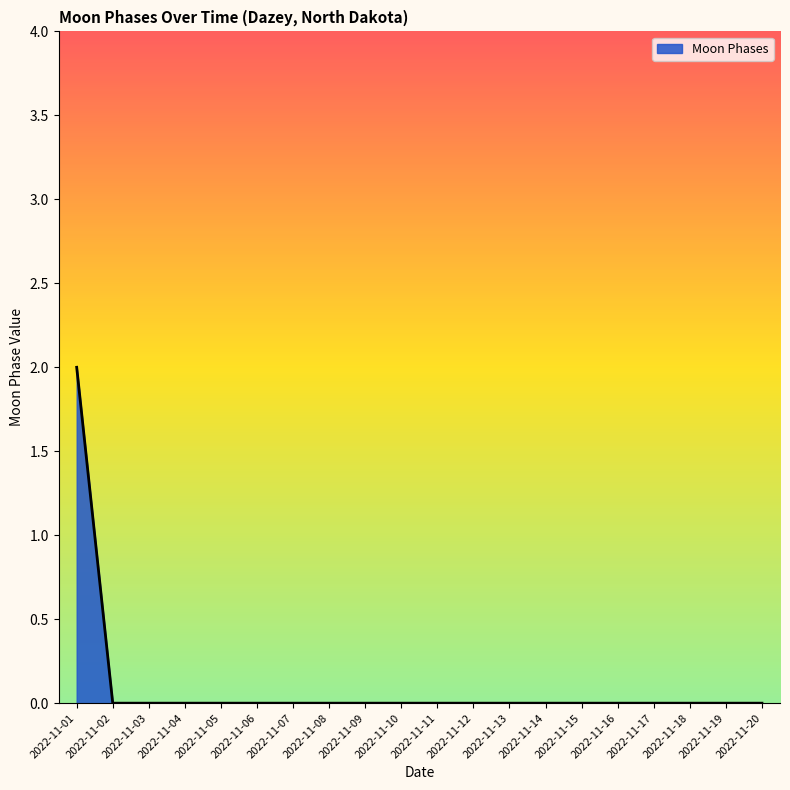

Which label corresponds to the largest value in the chart?

2022-11-01